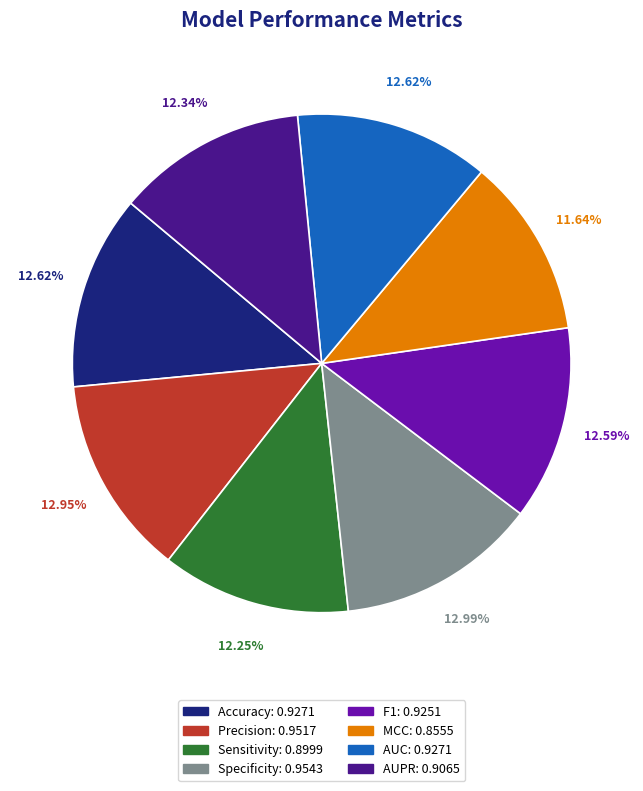

To the nearest percent, what is the average slice percentage?

12%